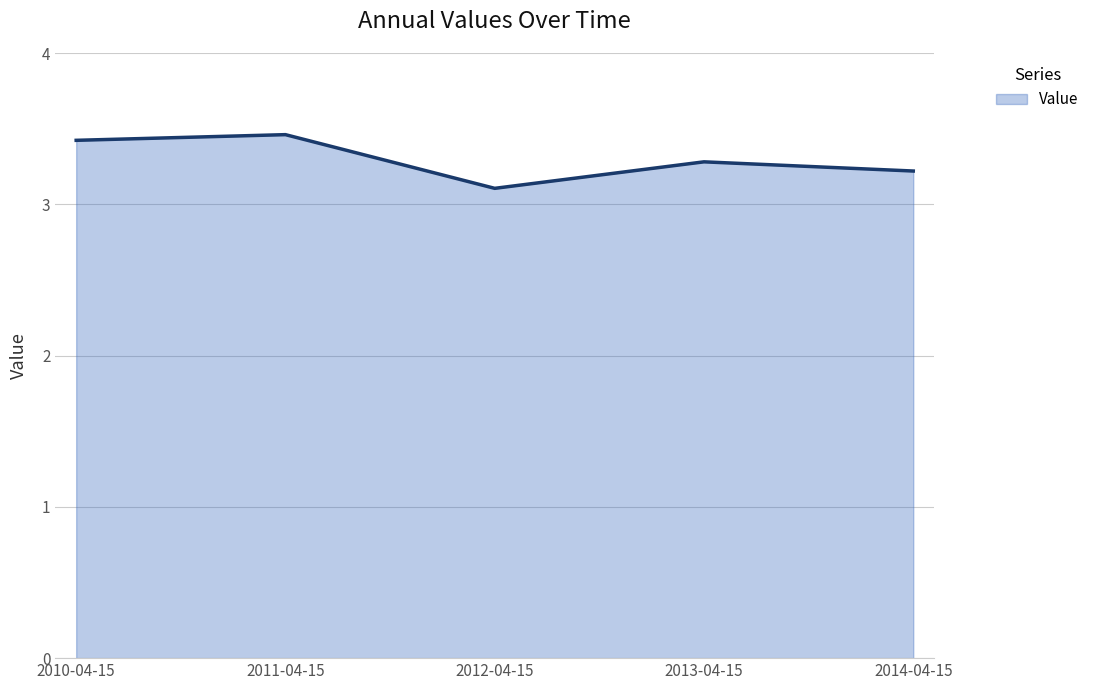

List the labels in order of value, largest first.

2011-04-15, 2010-04-15, 2013-04-15, 2014-04-15, 2012-04-15